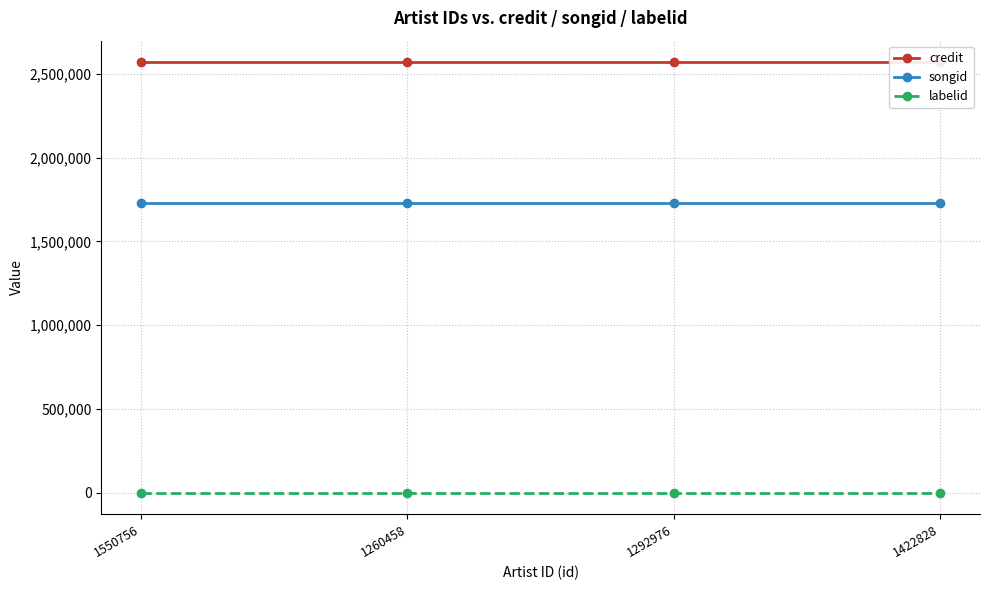

What is the value of the labelid point at the 1st from the left?

-1